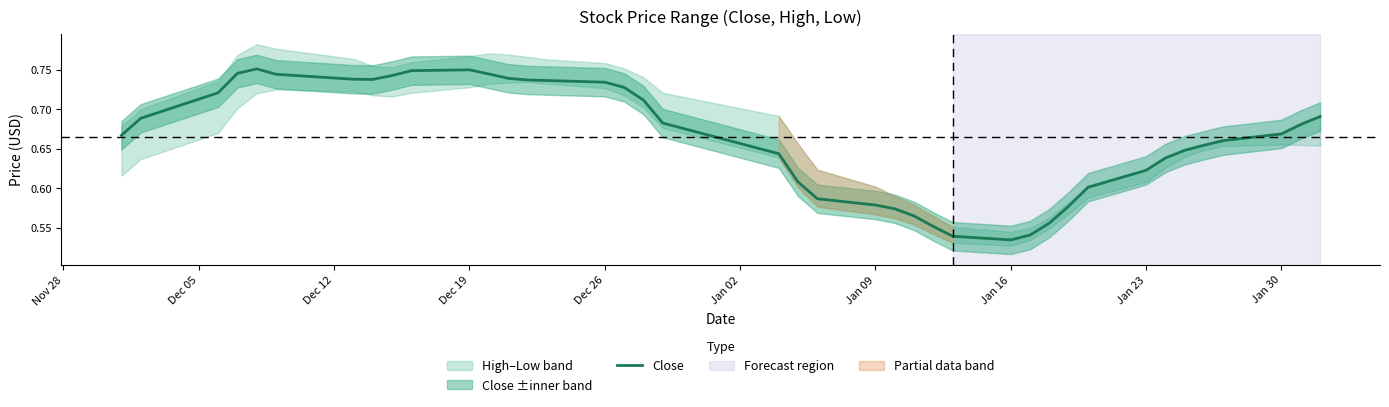

How many values are between 0 and 1?

40